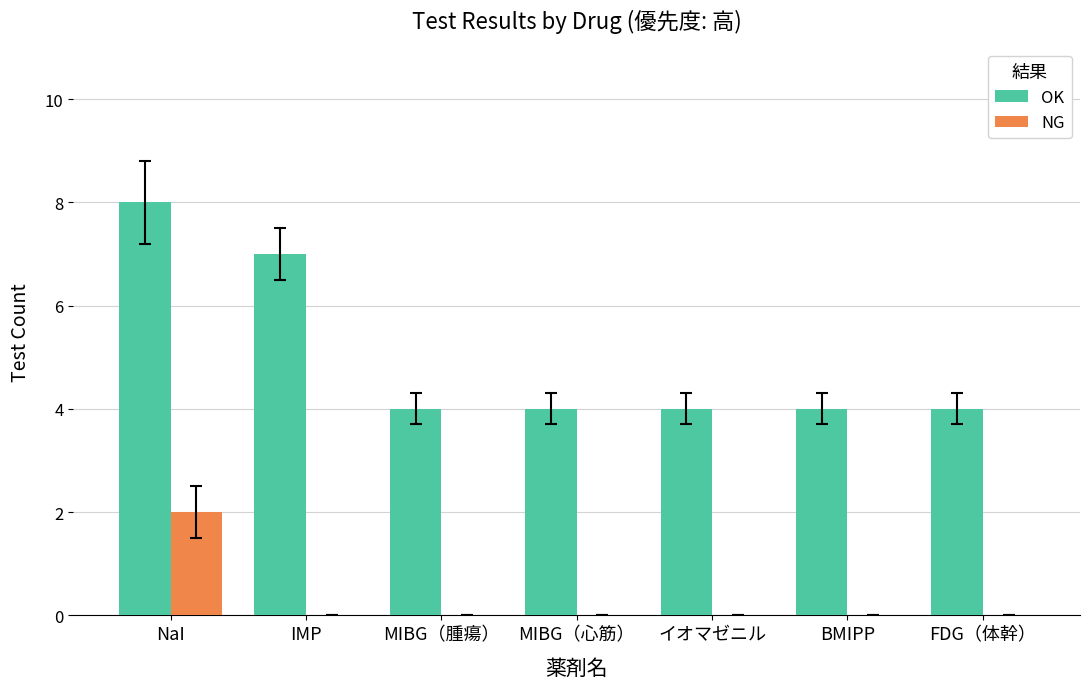

Between IMP and MIBG（腫瘍）, which series saw the biggest shift?

OK